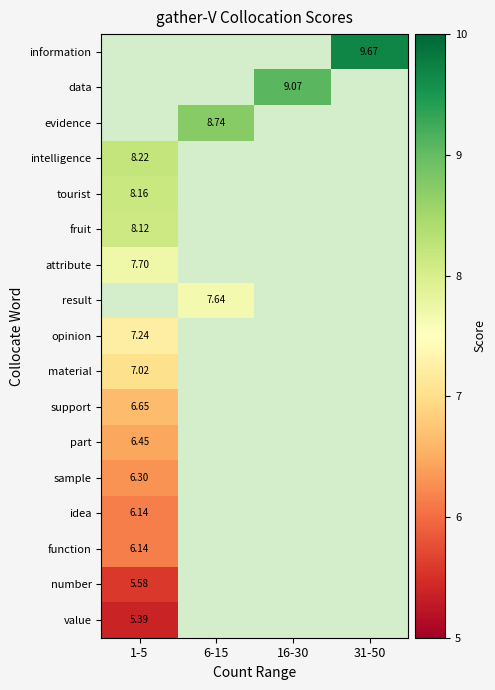

Is it true that material equals 7.0 at 1-5?

True